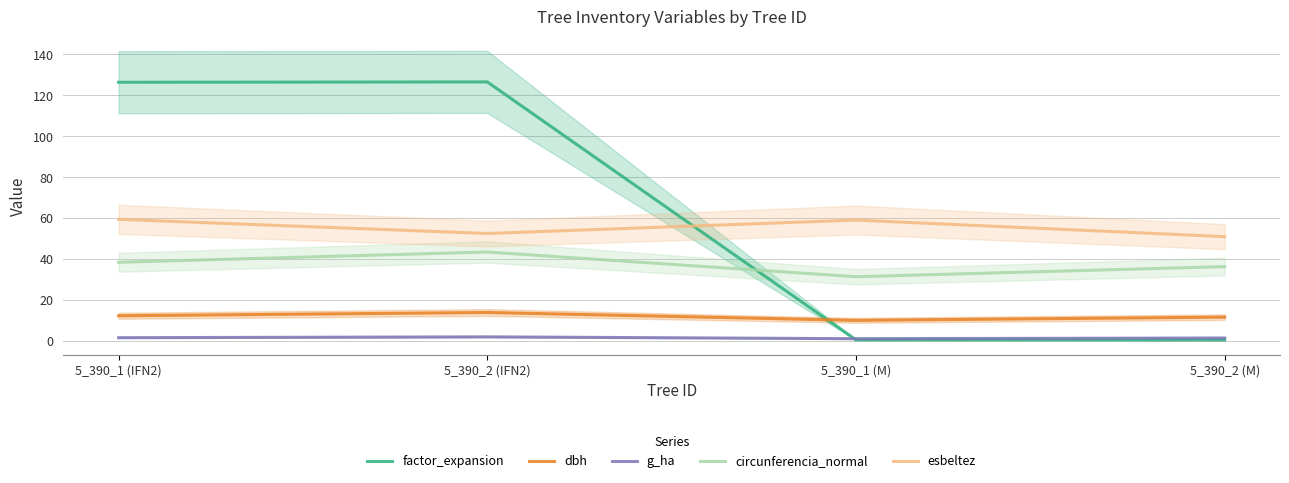

Where do factor_expansion and esbeltez first cross each other?

5_390_2 (IFN2) and 5_390_1 (M)